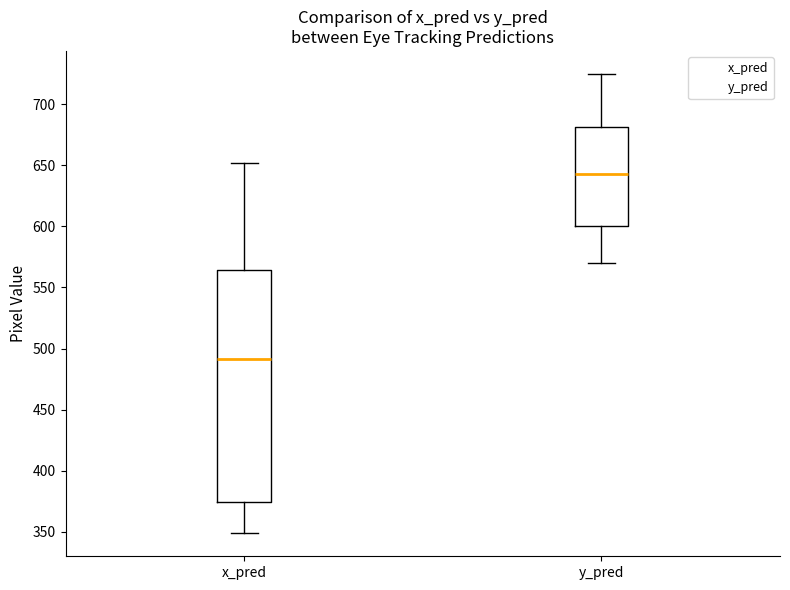

Reading left to right, read every box against the y-axis: the position of its median line, the range the box covers, and the ends of its whiskers. The values are not printed on the chart, so give them approximately, as read against the axis.

x_pred: median 490, box 375 to 565, whiskers 350 to 650
y_pred: median 645, box 600 to 680, whiskers 570 to 725